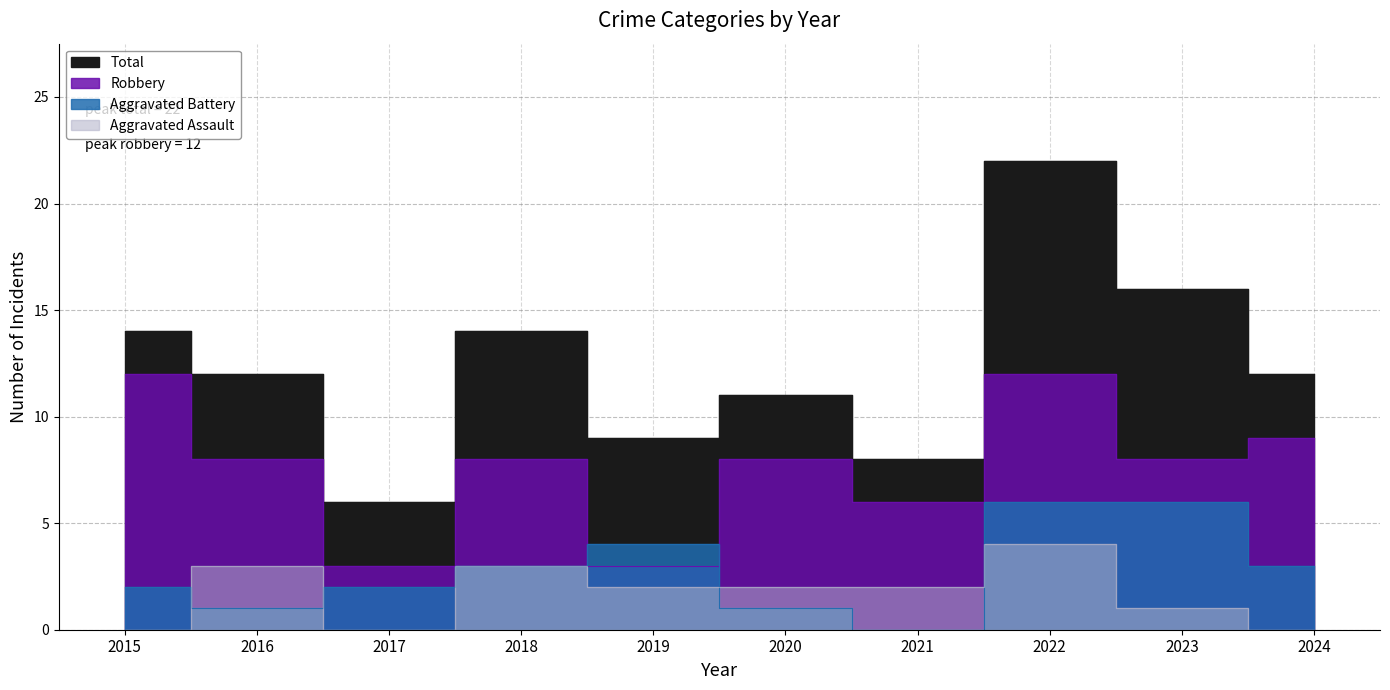

Where is the first local maximum for Robbery?

2018